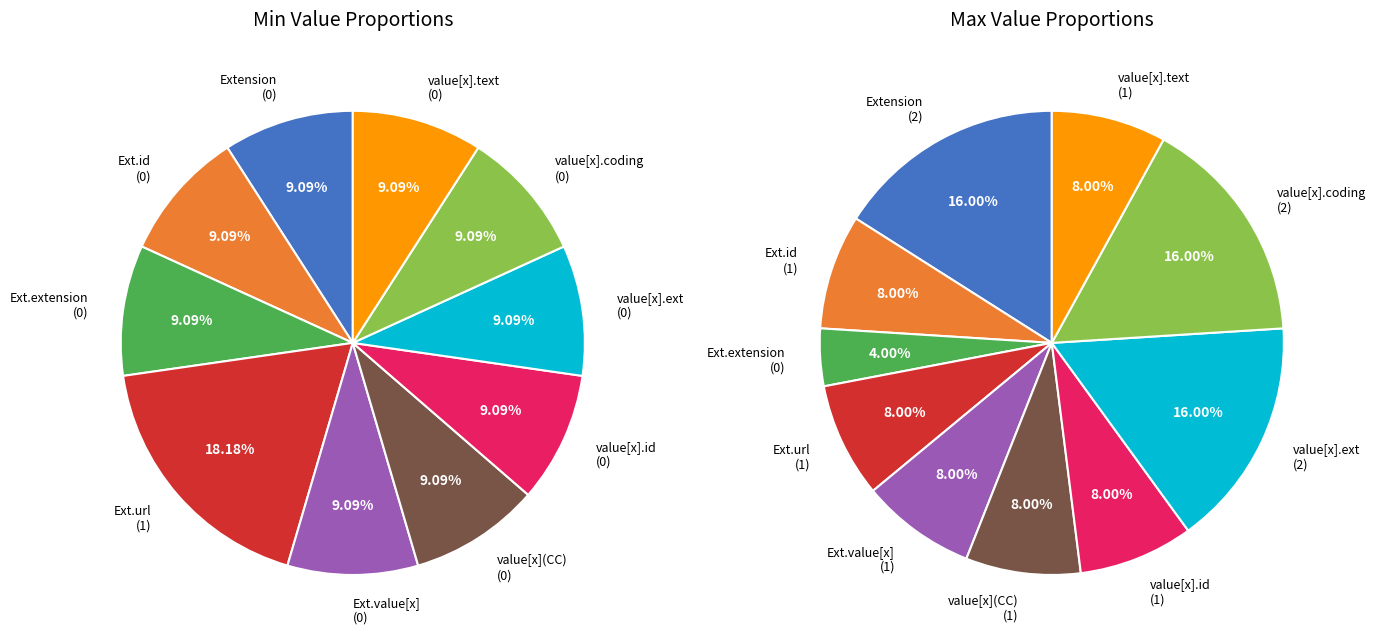

Rank the categories by value from highest to lowest.

Extension.url, Extension, Extension.id, Extension.extension, Extension.value[x], Extension.value[x] (valueCodeableConcept), Extension.value[x].id, Extension.value[x].extension, Extension.value[x].coding, Extension.value[x].text